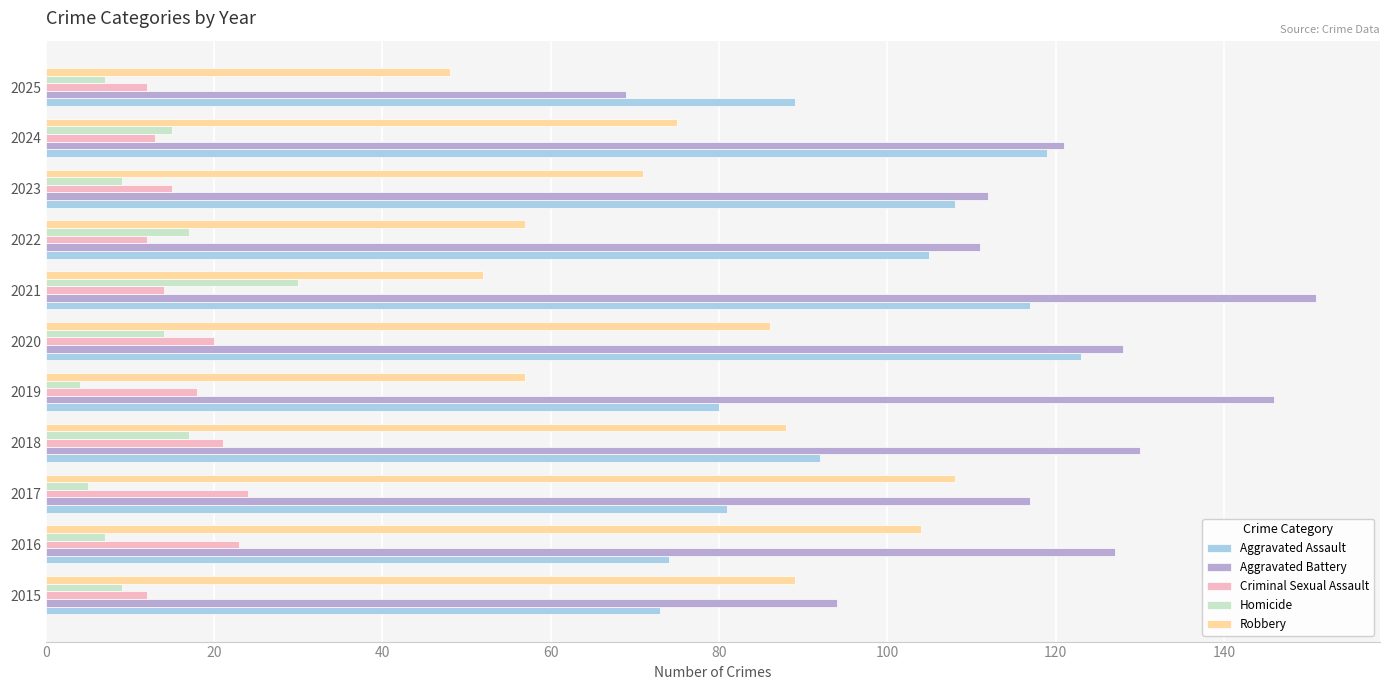

What are all the series names shown in the legend?

Aggravated Assault, Aggravated Battery, Criminal Sexual Assault, Homicide, Robbery